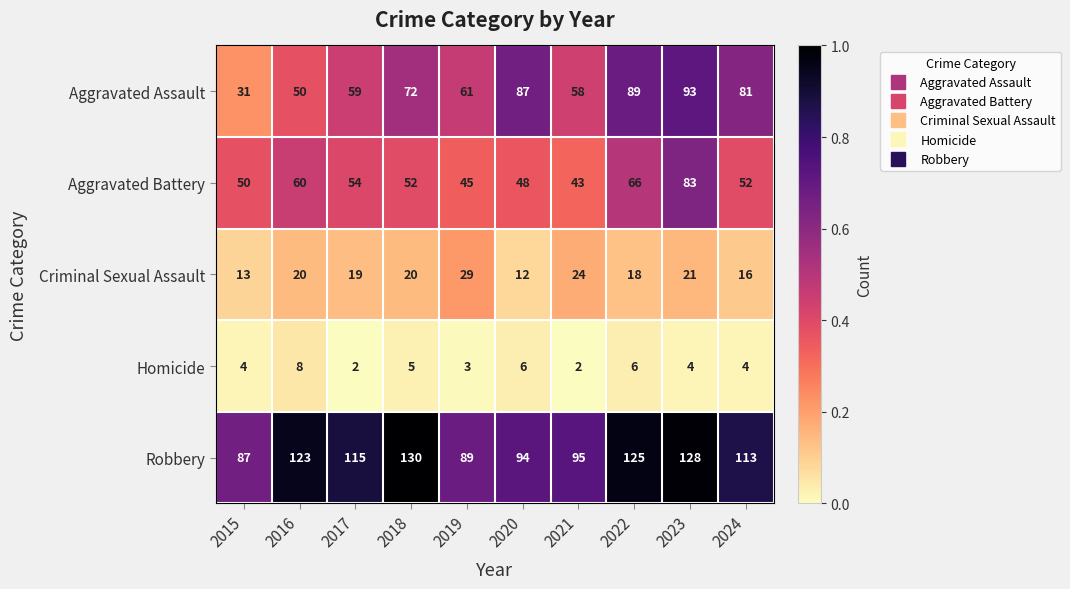

At how many categories does at least one series exceed 3?

10